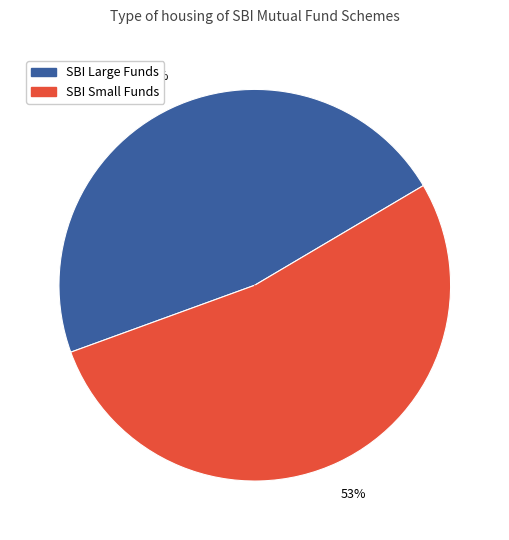

To the nearest percent, what is the difference between the largest and smallest slice percentages?

6%